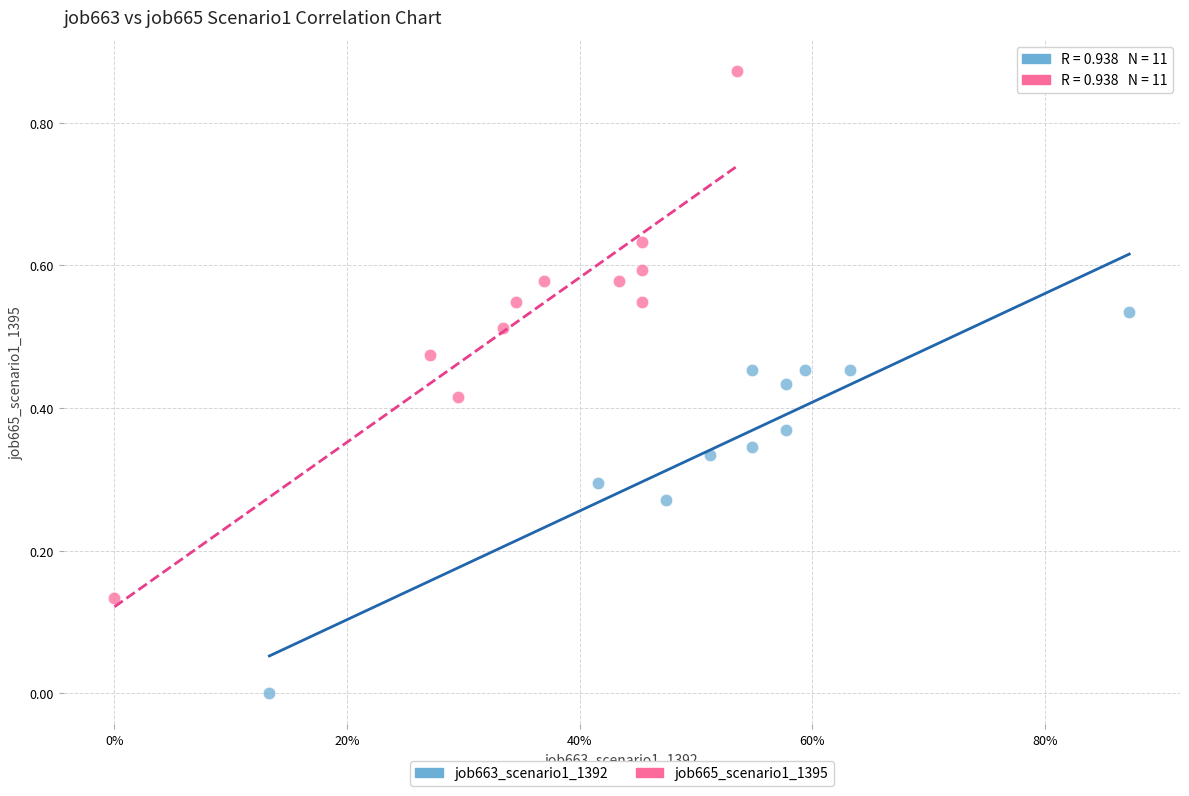

Which series reaches the maximum Y coordinate?

job665_scenario1_1395